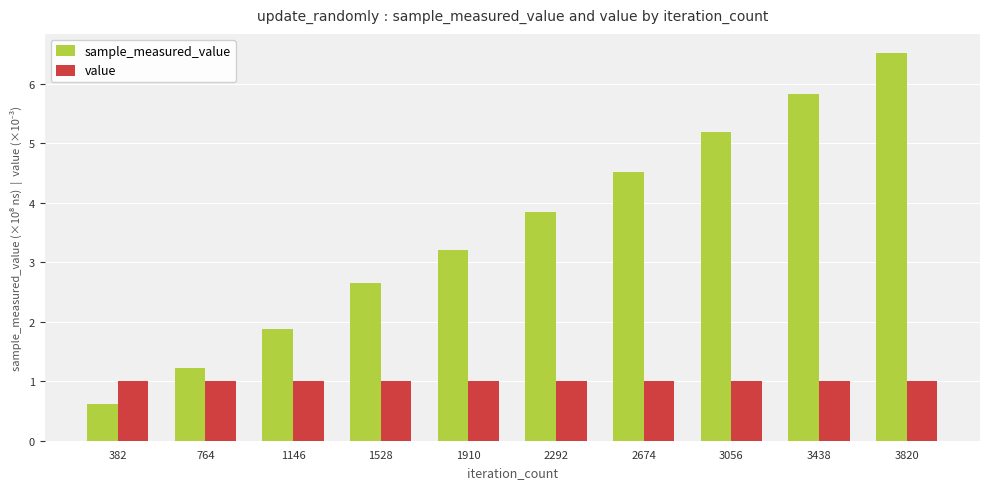

Does the chart contain any negative values?

No